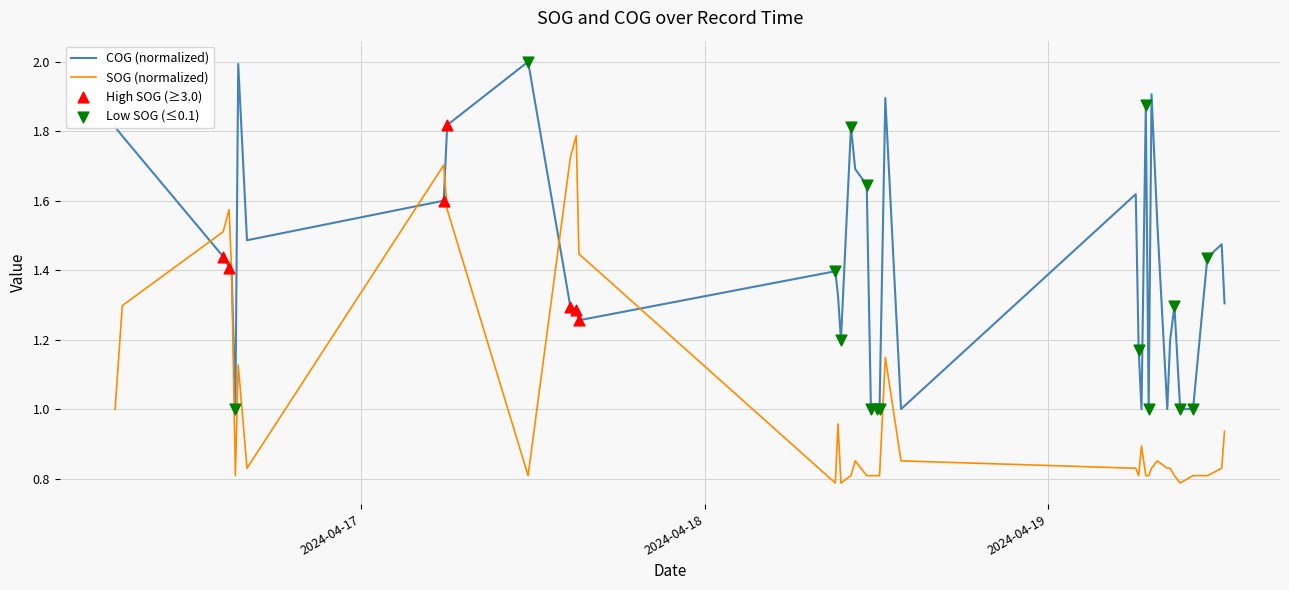

Which series has the largest total across all categories?

COG (normalized)